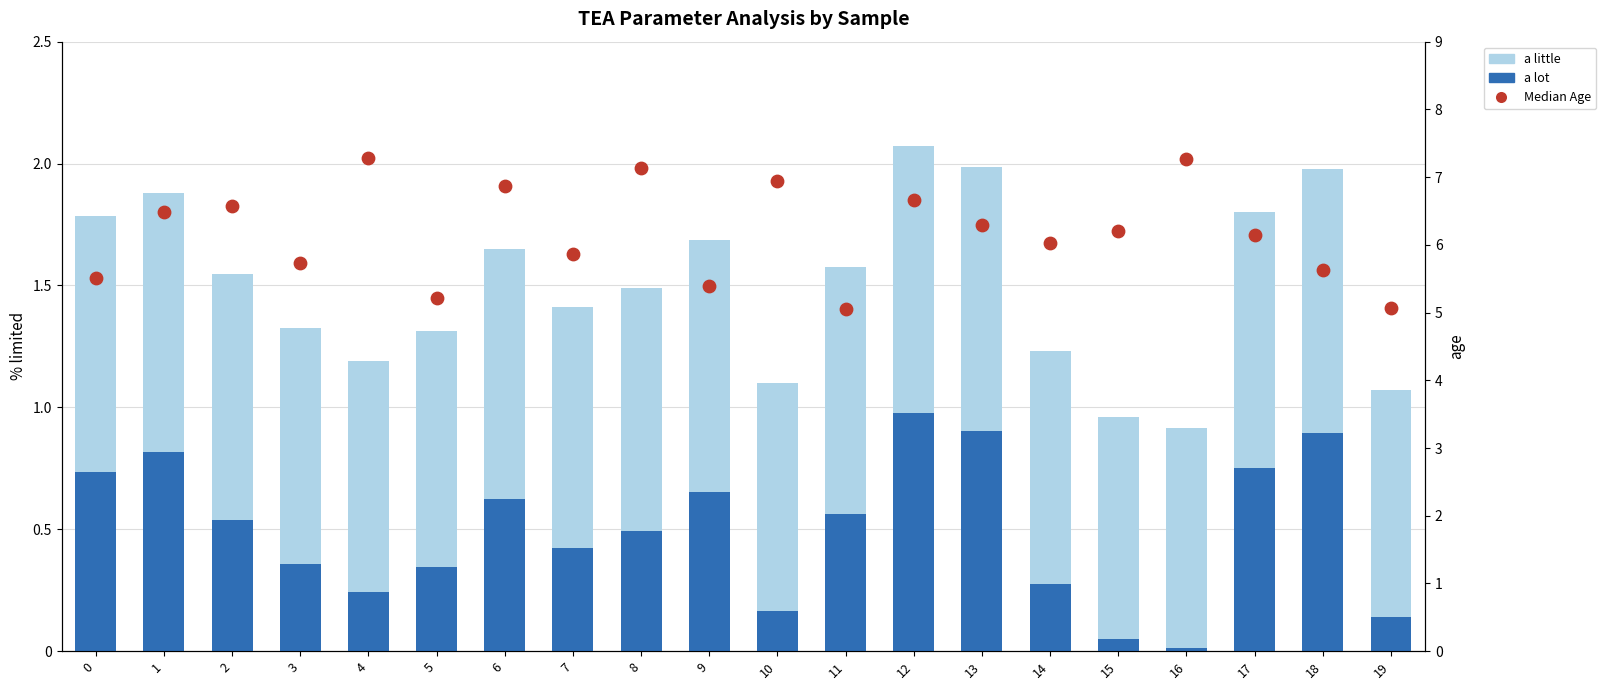

Which series has the largest Y range (max minus min)?

Median Age